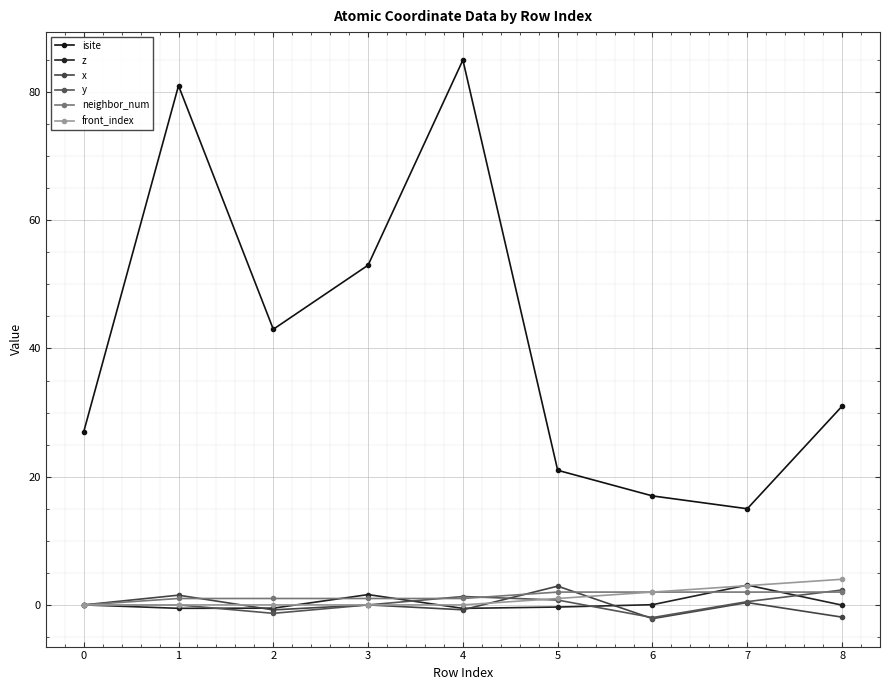

How many times do neighbor_num and z cross each other?

4